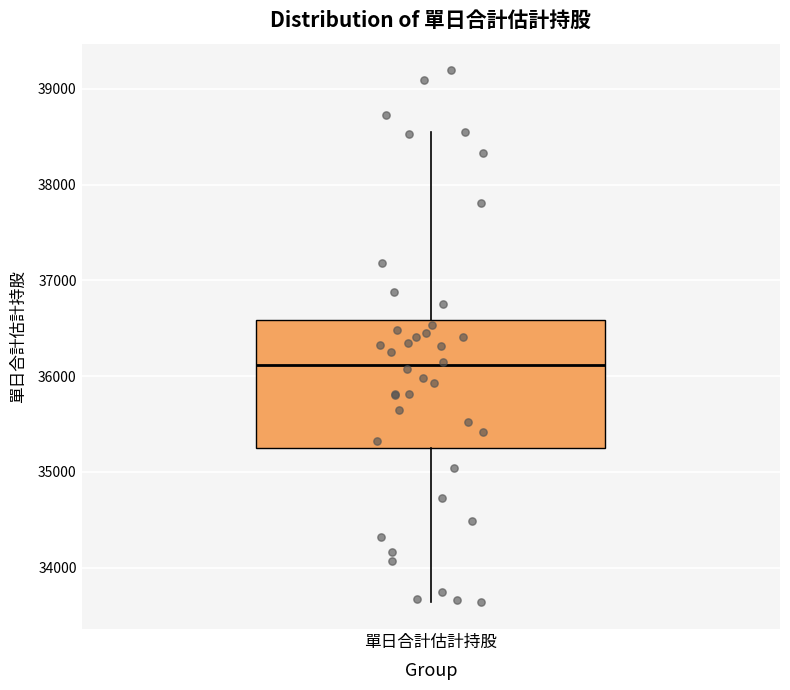

Transcribe this box plot: give where the median line is, the range the box spans, and where the two whiskers end, as read against the y-axis. The values are not printed on the chart, so give them approximately, as read against the axis.

median 36100, box 35200 to 36600, whiskers 33600 to 38600